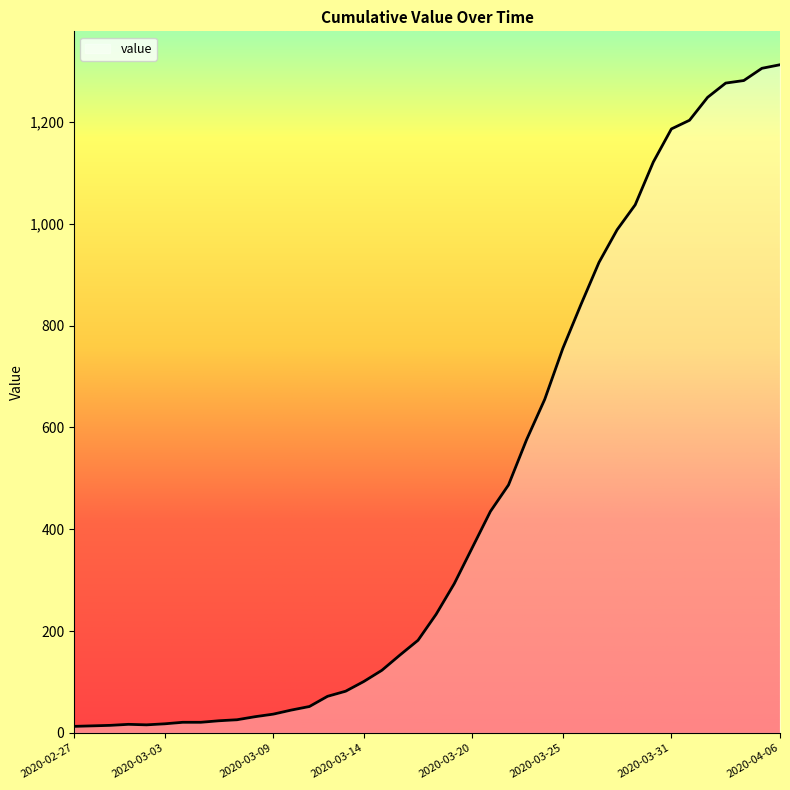

What is the difference between the maximum and minimum values?

1299